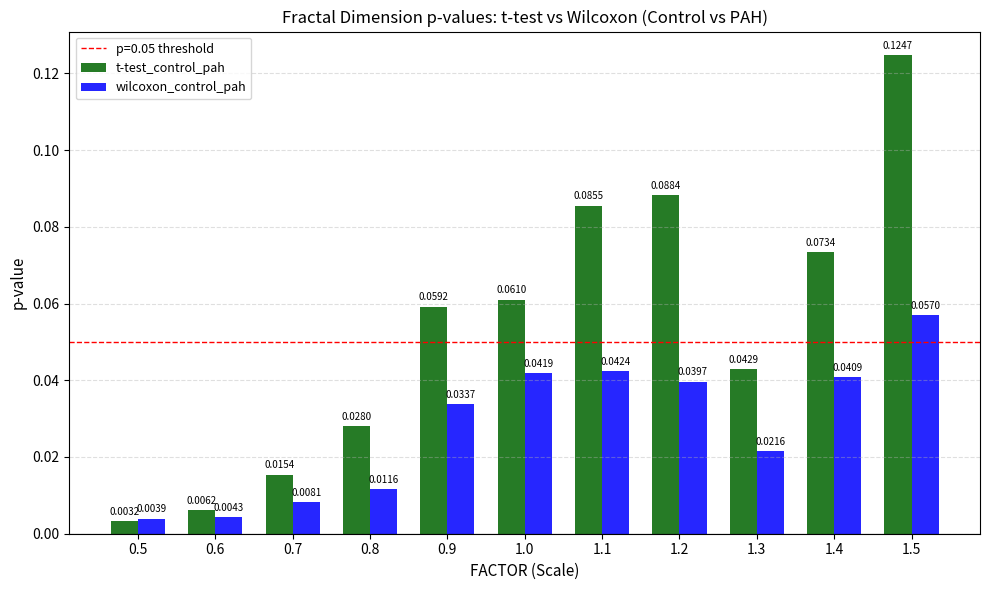

Rank the series by their average value, from lowest to highest.

wilcoxon_control_pah, t-test_control_pah